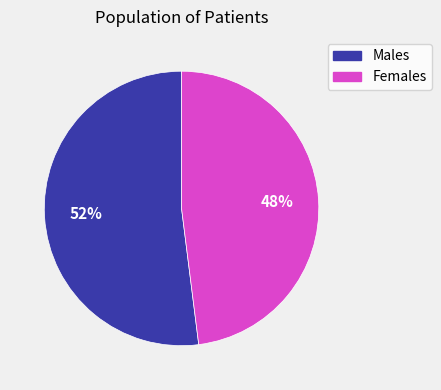

To the nearest percent, what is the difference between the largest and smallest slice percentages?

4%